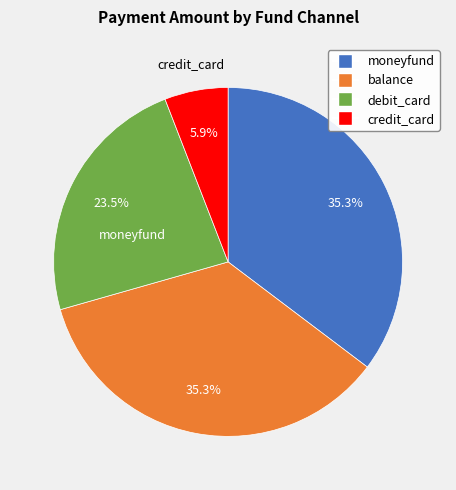

The credit_card slice represents 19% of the pie. True or false?

False